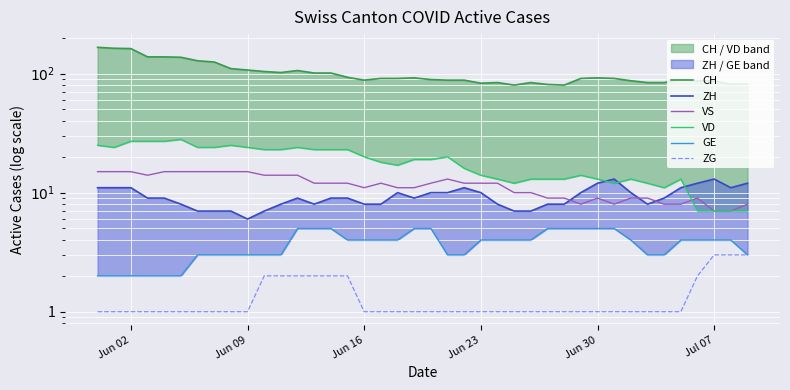

Where is VS nearest to the value 11?

Jun 16